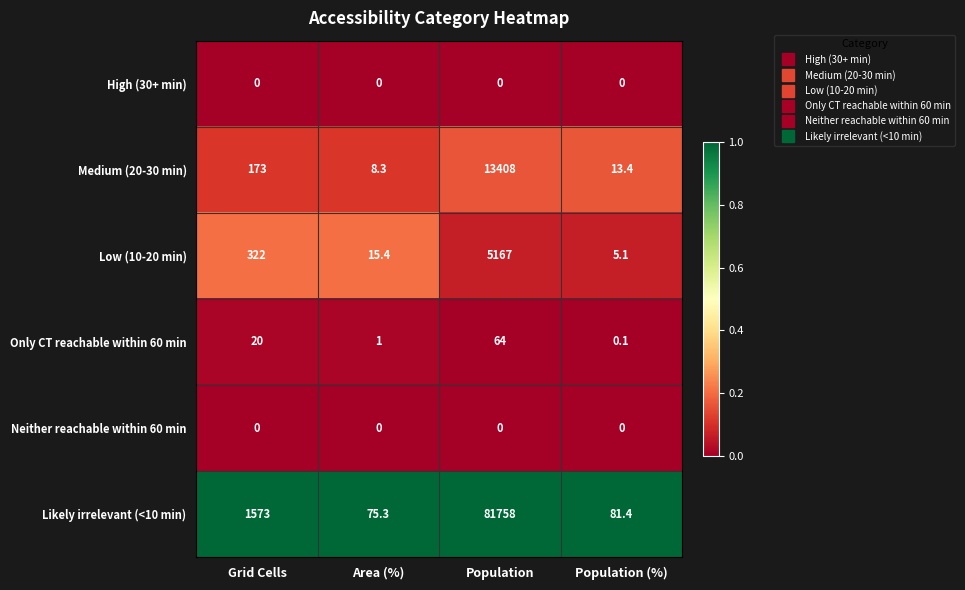

What is the total value across all series at Population (%)?

100.0